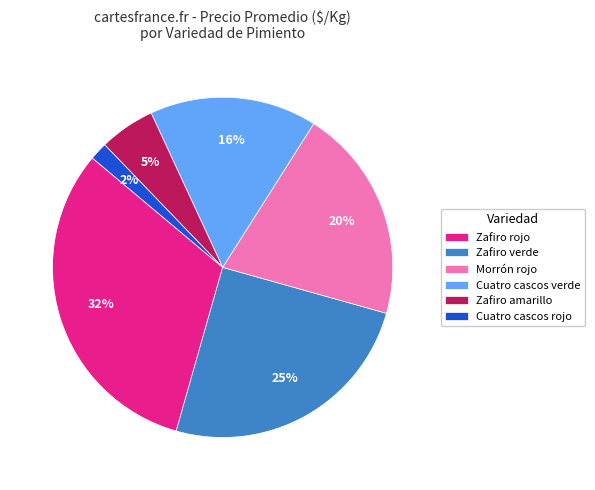

True or false: Cuatro cascos verde accounts for 22% of the total.

False